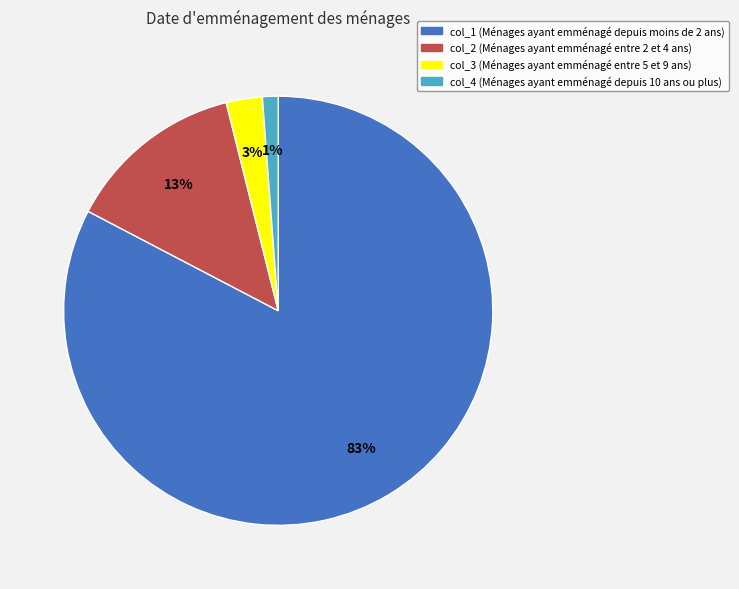

Between col_1 and col_3, which is larger?

col_1